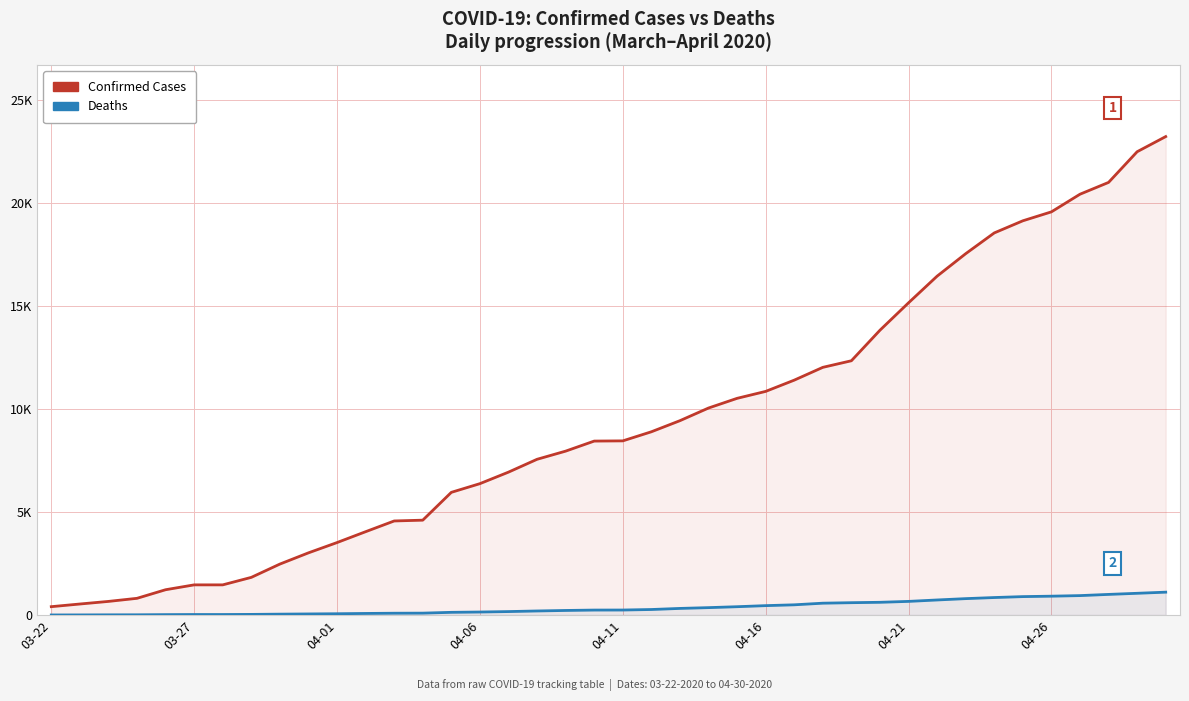

True or false: Deaths and Confirmed intersect in this chart.

False